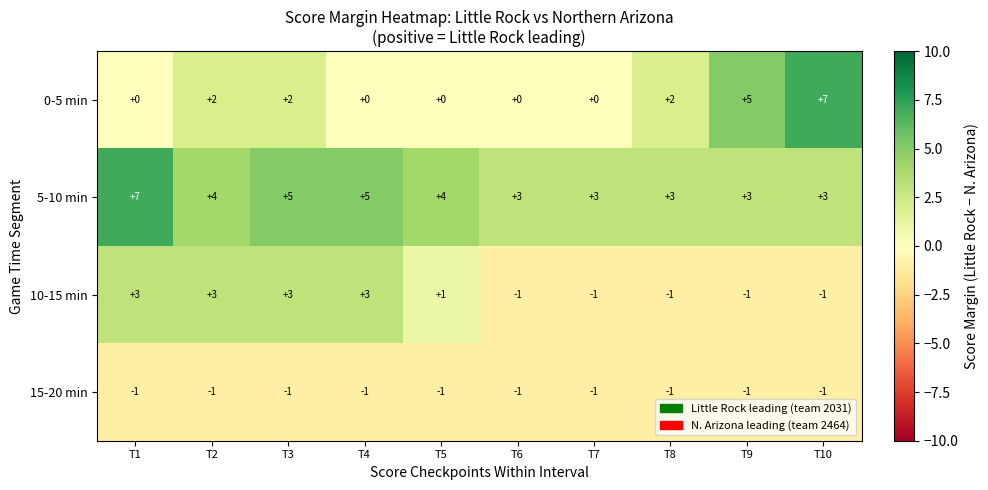

What is the sum of the 5-10 min values at T9 and T8?

6